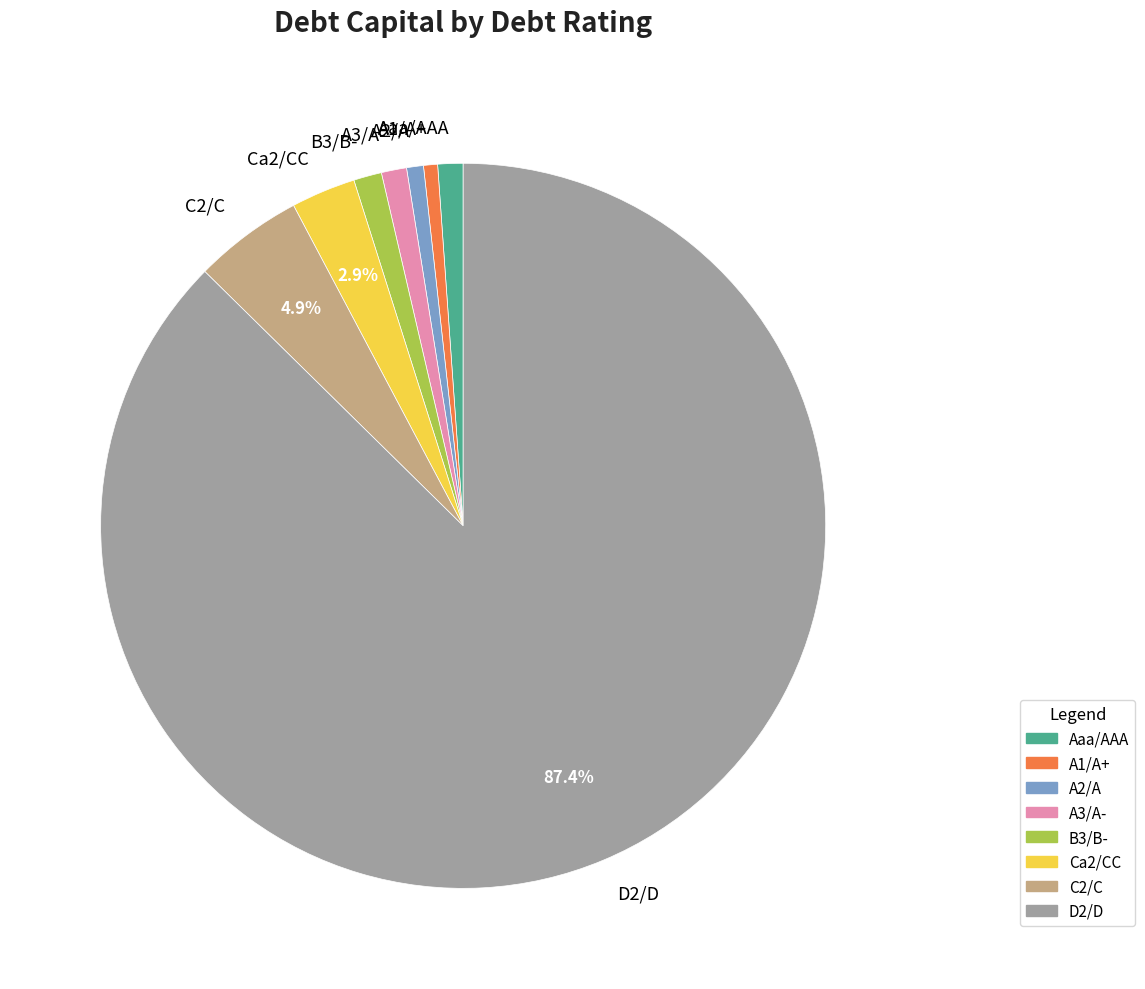

Count the number of slices in the pie.

8